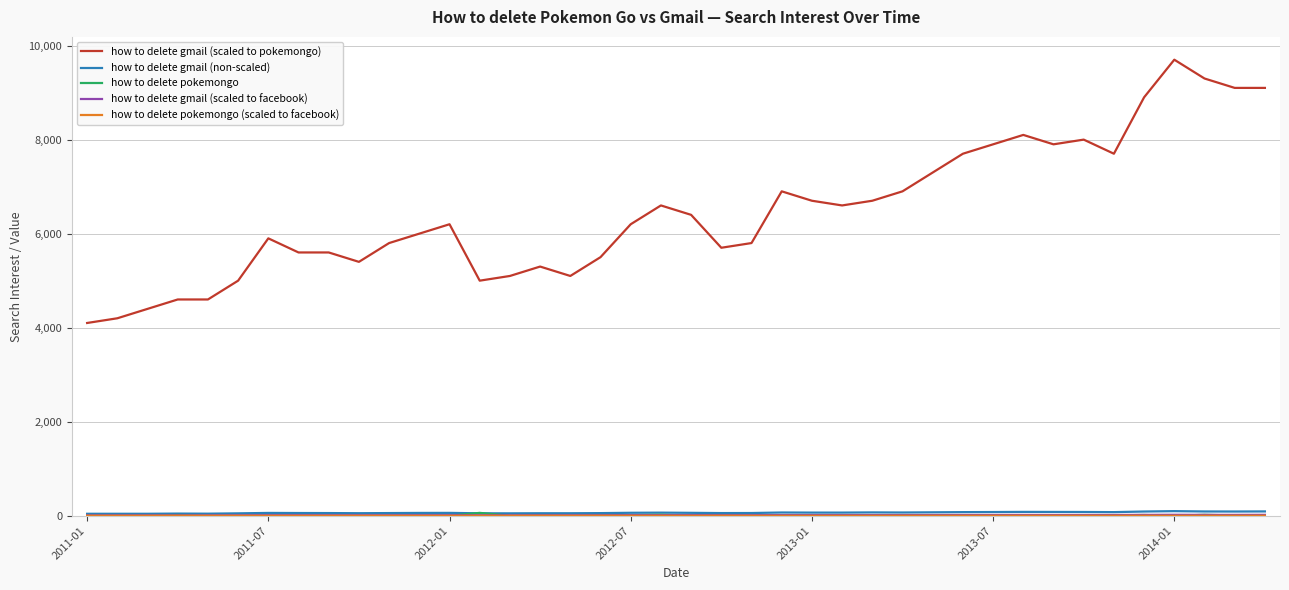

What is the greatest value displayed?

9700